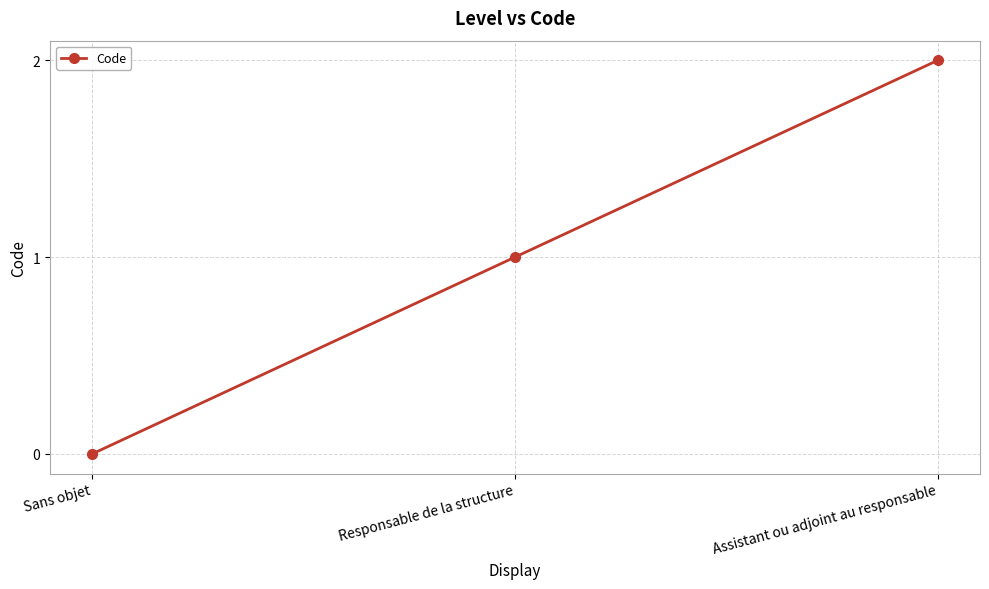

How many lines are shown in the chart?

1